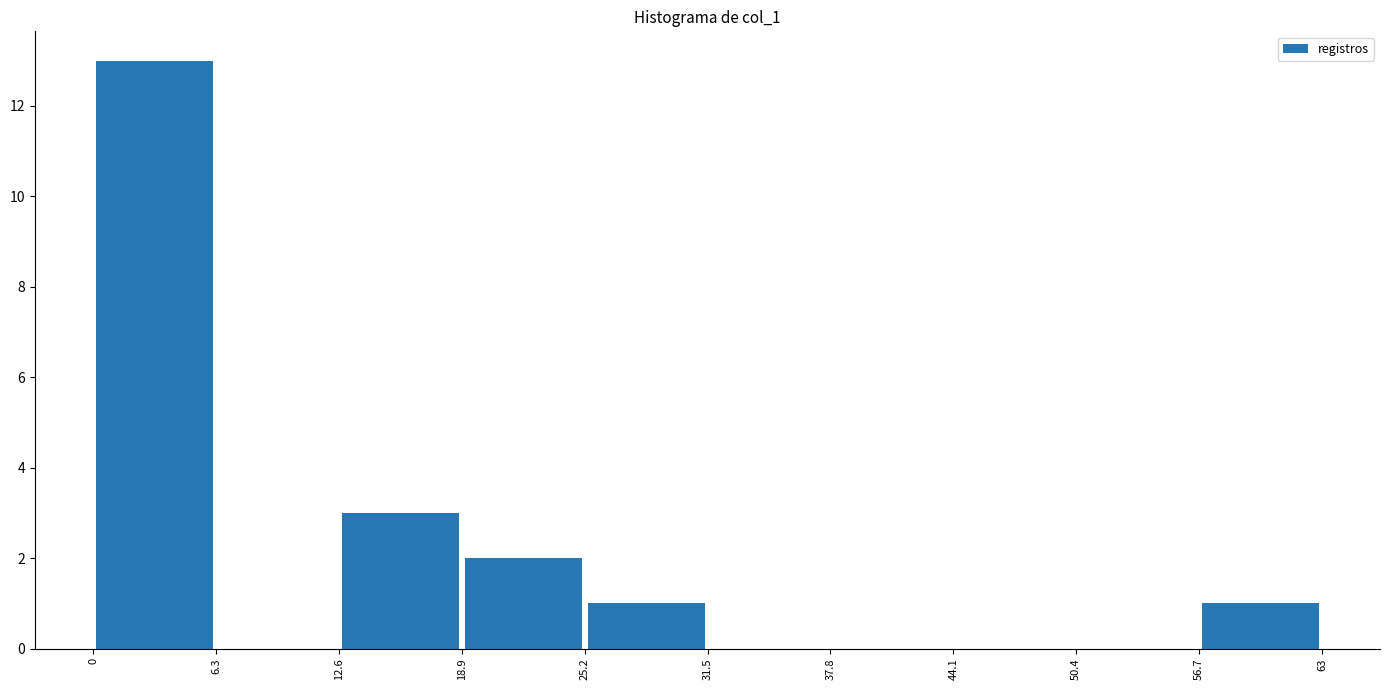

How tall is the bar that spans 12.6 to 18.9 on the x-axis? The values are not printed on the chart, so give them approximately, as read against the axis.

3